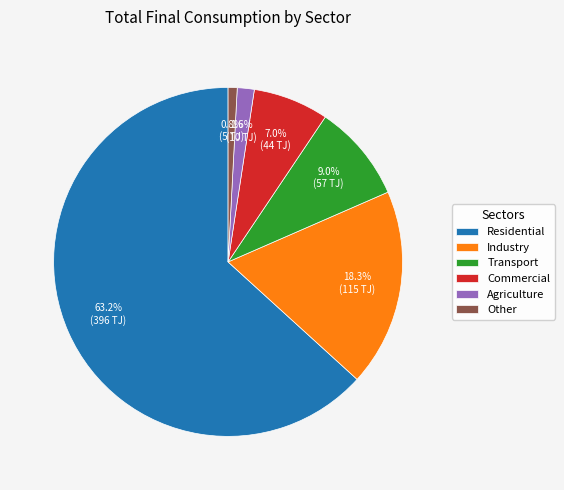

Combined, what portion of the pie is Other and Commercial?

7.8%